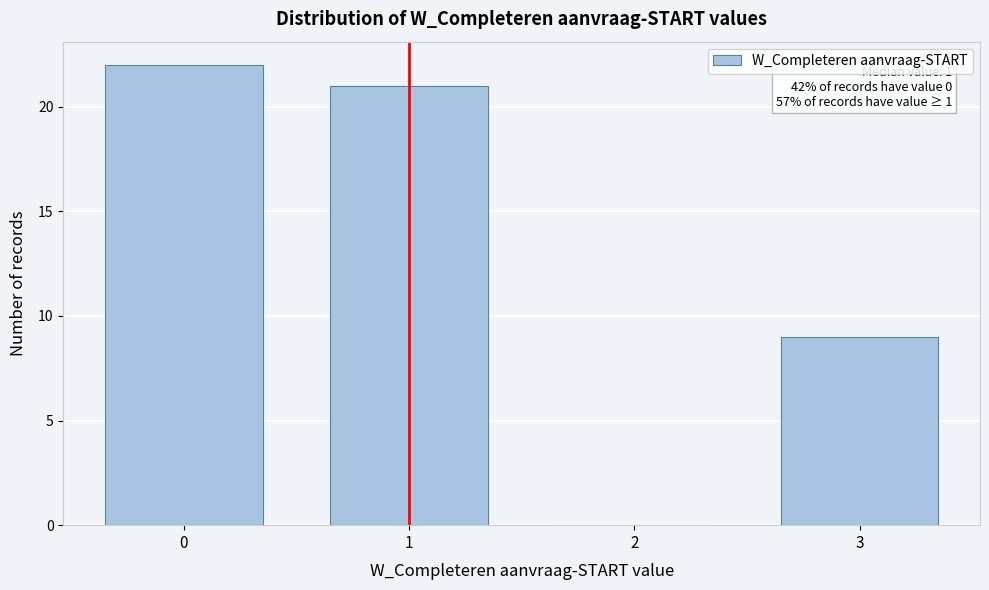

Reading right to left, what are all the values shown in this chart?

3=9	2=0	1=21	0=22